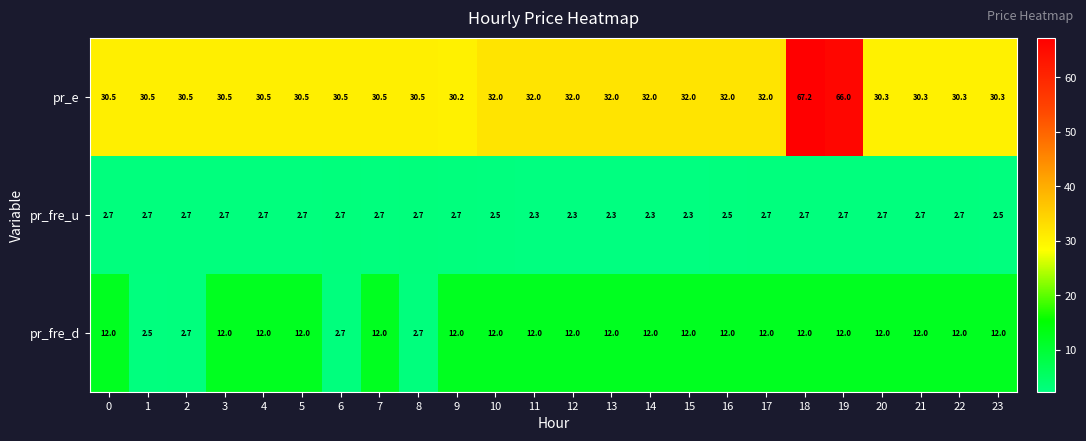

What is the sum of the pr_fre_u values at 12 and 5?

5.0